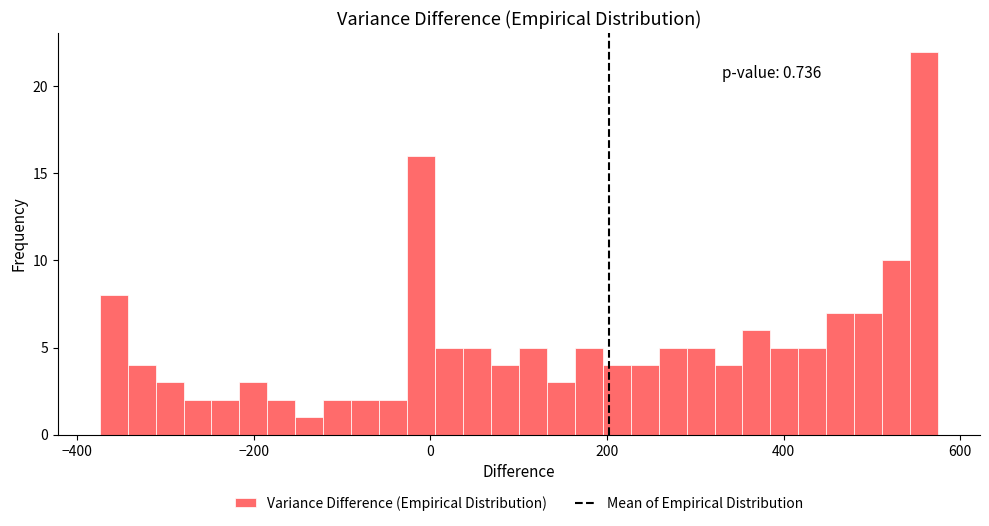

Read against the x-axis, roughly where is the centre of the tallest bar?

560